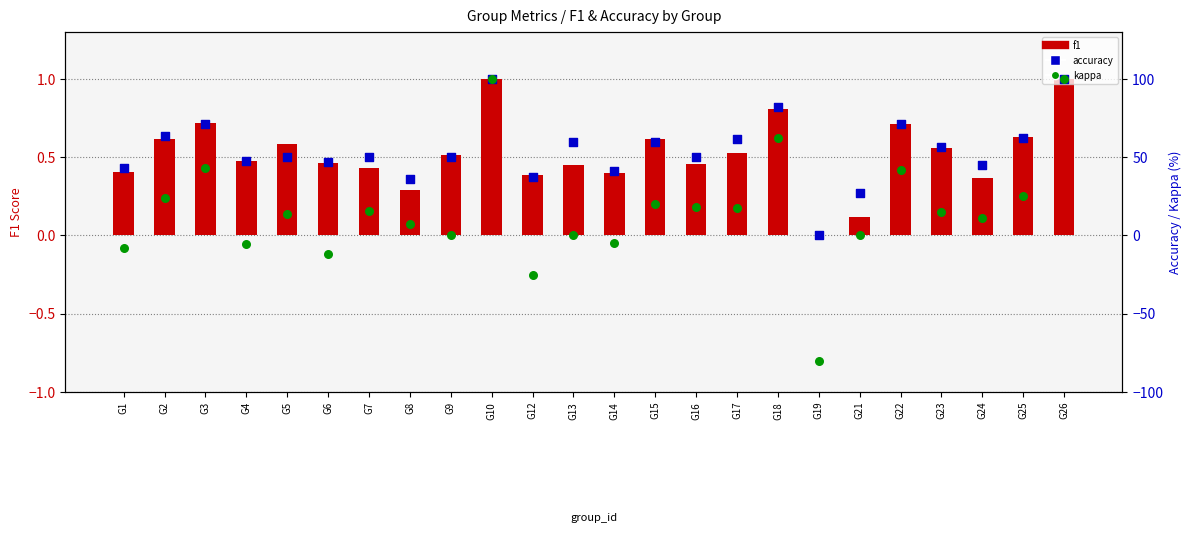

At how many categories does at least one series exceed -52?

24